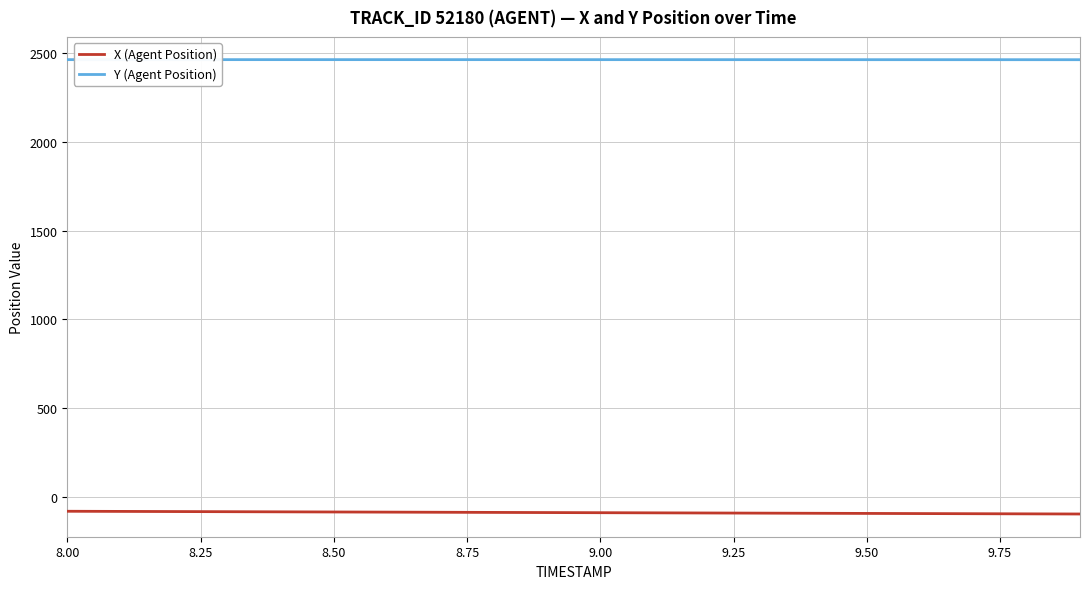

What is the minimum value shown in the chart?

-98.3